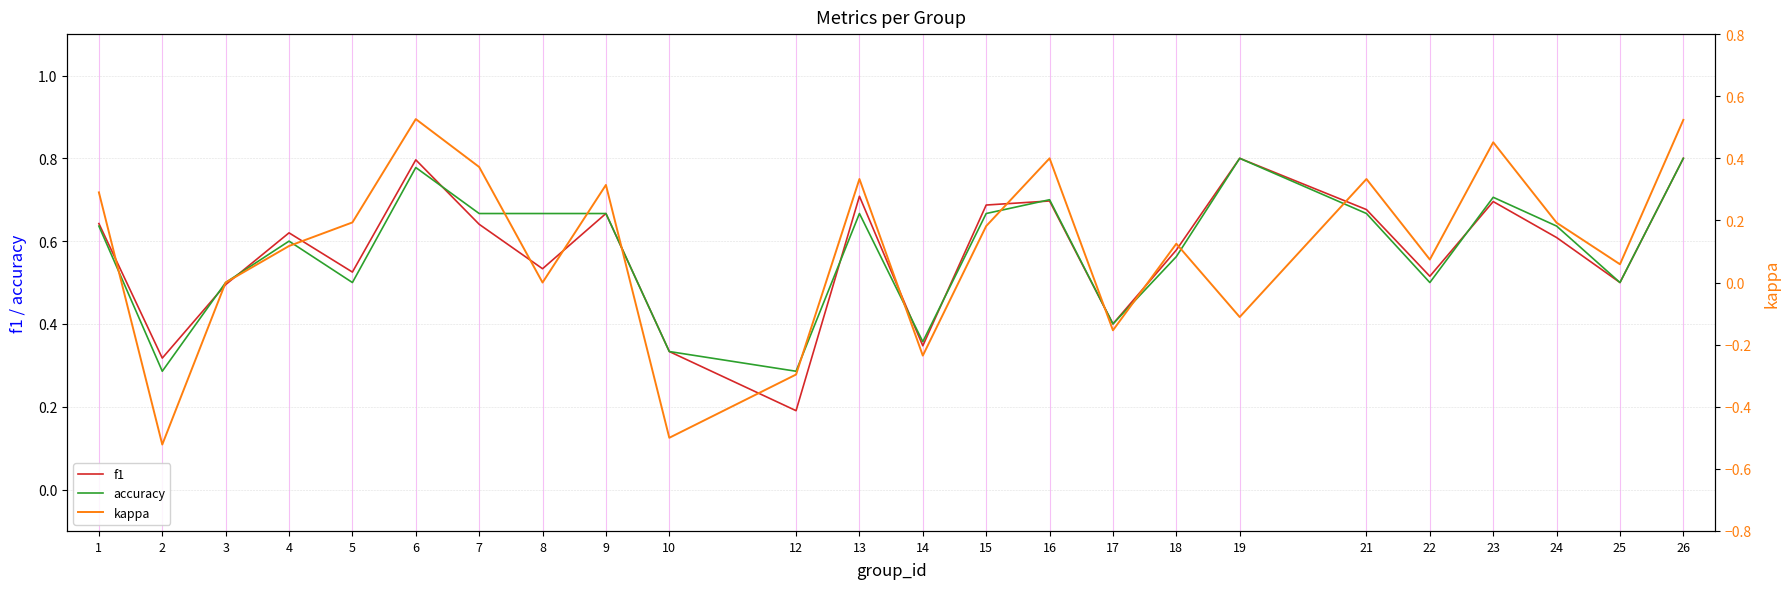

Is it true that accuracy equals 0.8 at 26?

True